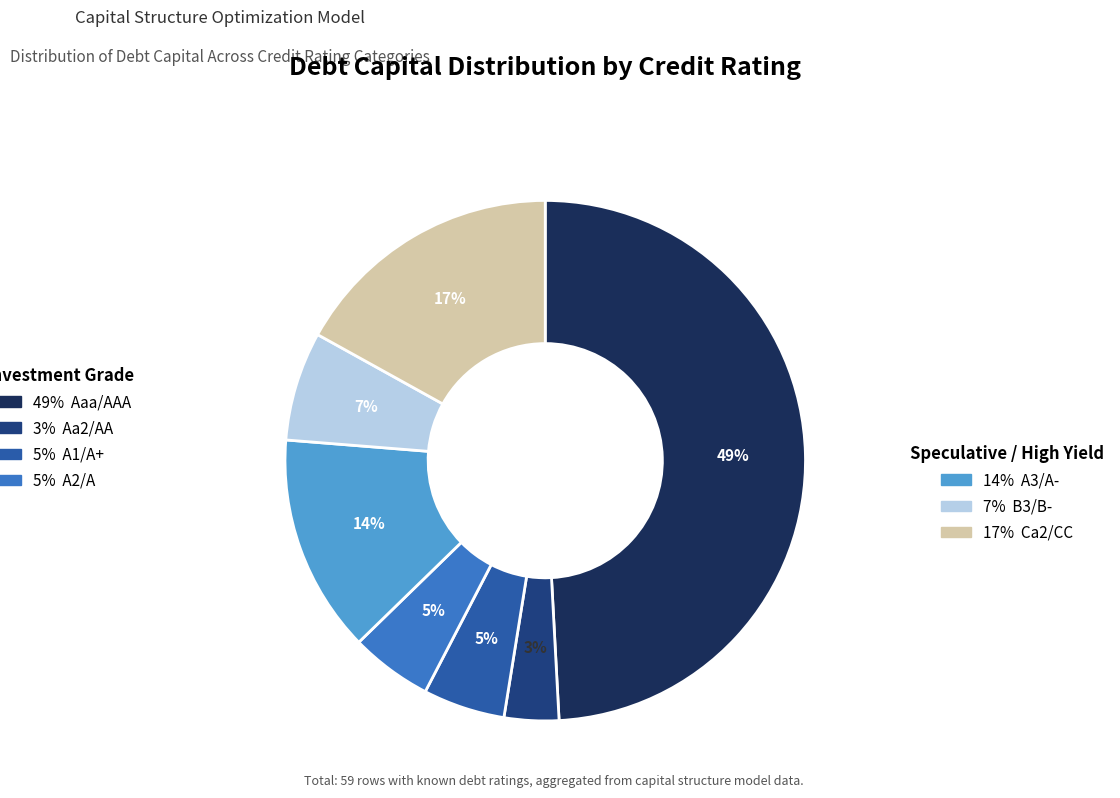

To the nearest percent, what is the average slice percentage?

14%